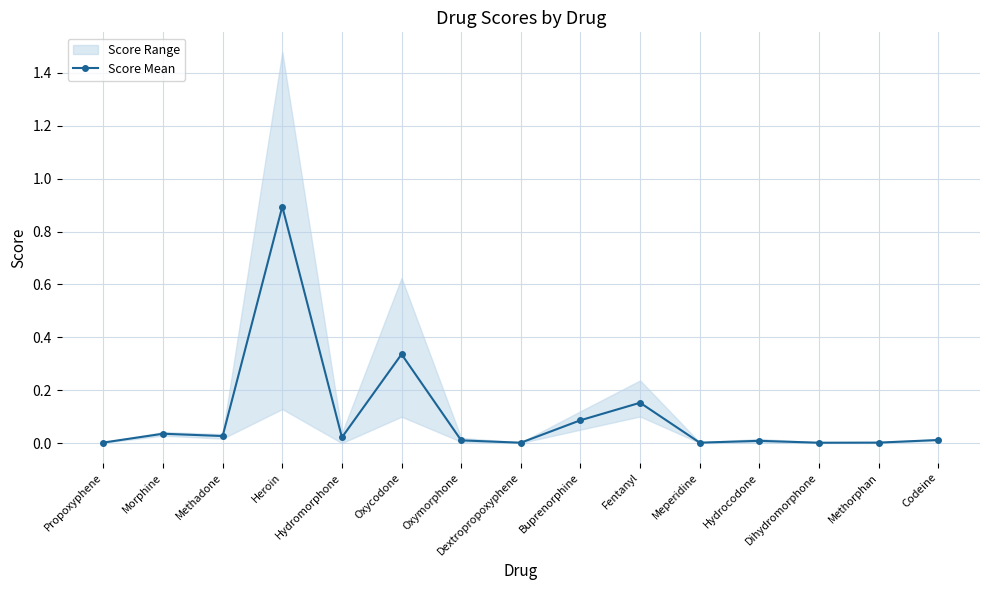

Is this an area chart (filled region under the line)?

No